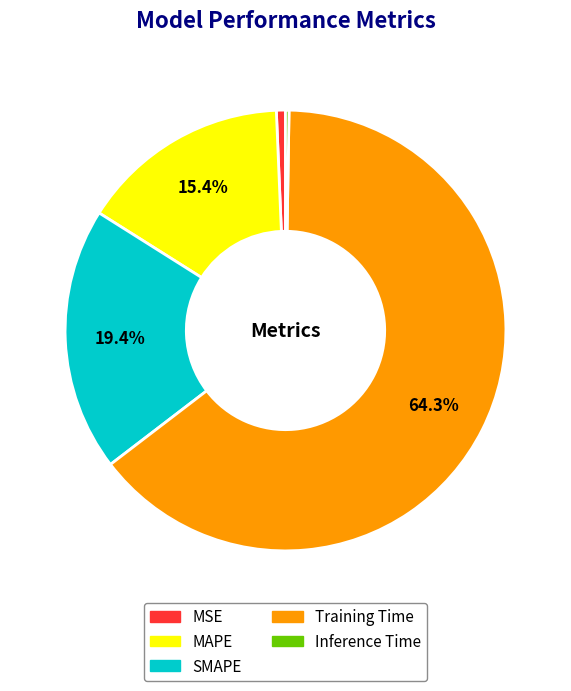

What is the majority slice?

Training Time